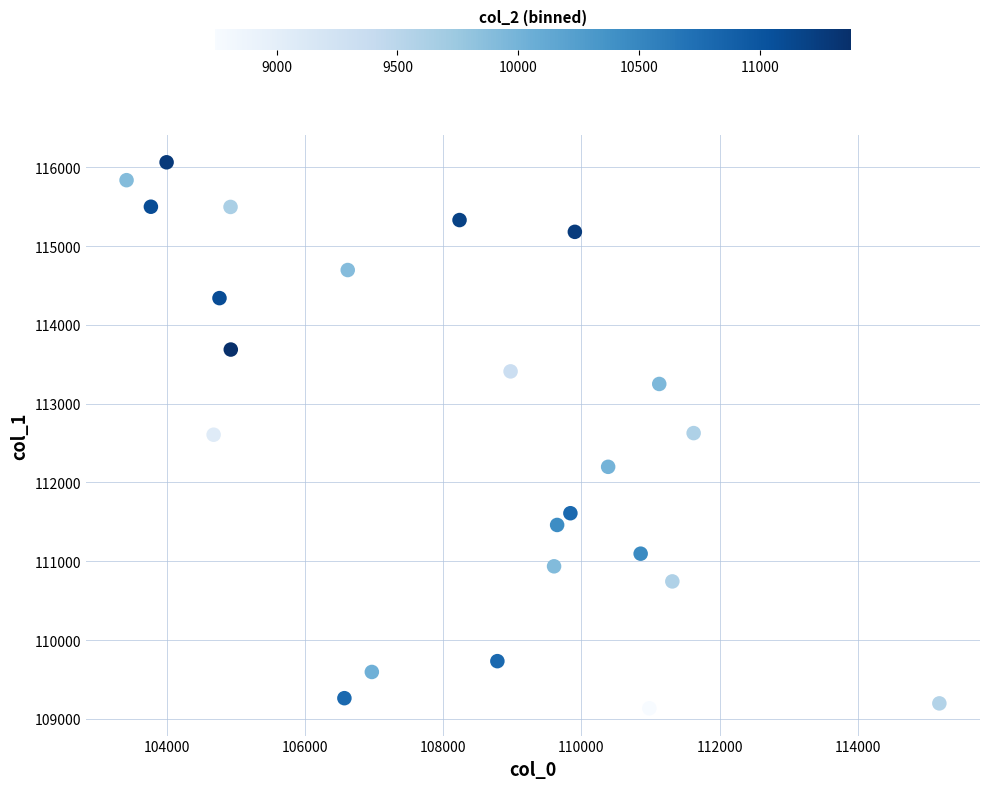

What is the range of Y values (max minus min)?

6928.9